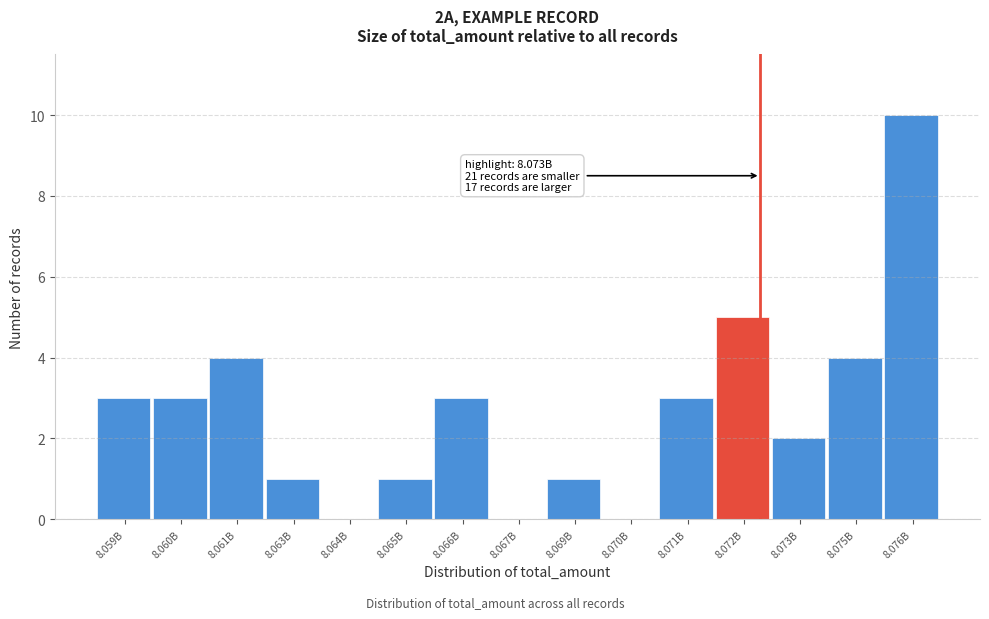

Reading left to right, what are all the values shown in this chart?

8.059B=3	8.060B=3	8.061B=4	8.063B=1	8.064B=0	8.065B=1	8.066B=3	8.067B=0	8.069B=1	8.070B=0	8.071B=3	8.072B=5	8.073B=2	8.075B=4	8.076B=10